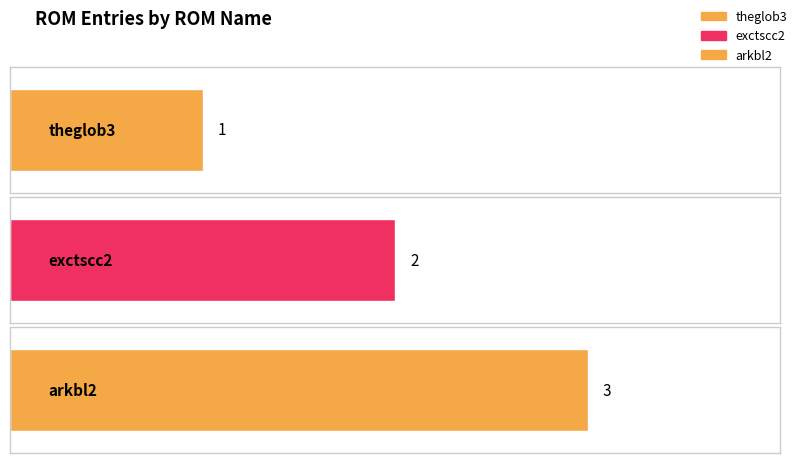

What is the average value?

2